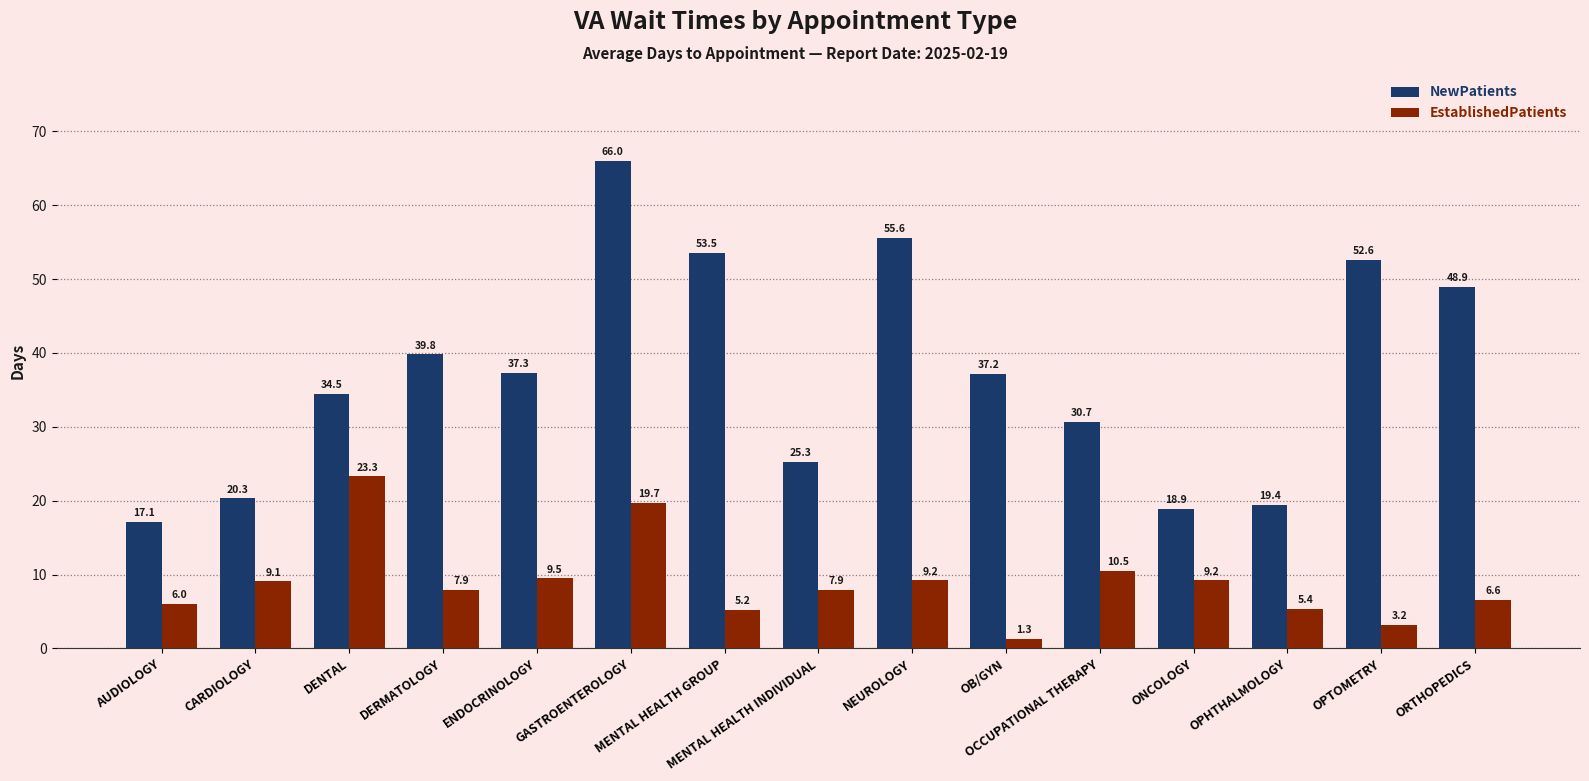

What is the total value across all series at ONCOLOGY?

28.1